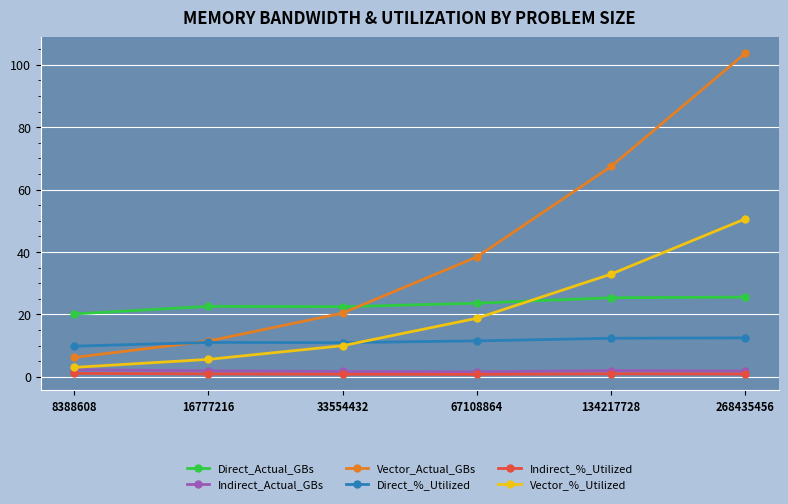

True or false: Indirect_%_Utilized and Vector_Actual_GBs cross at least once.

False